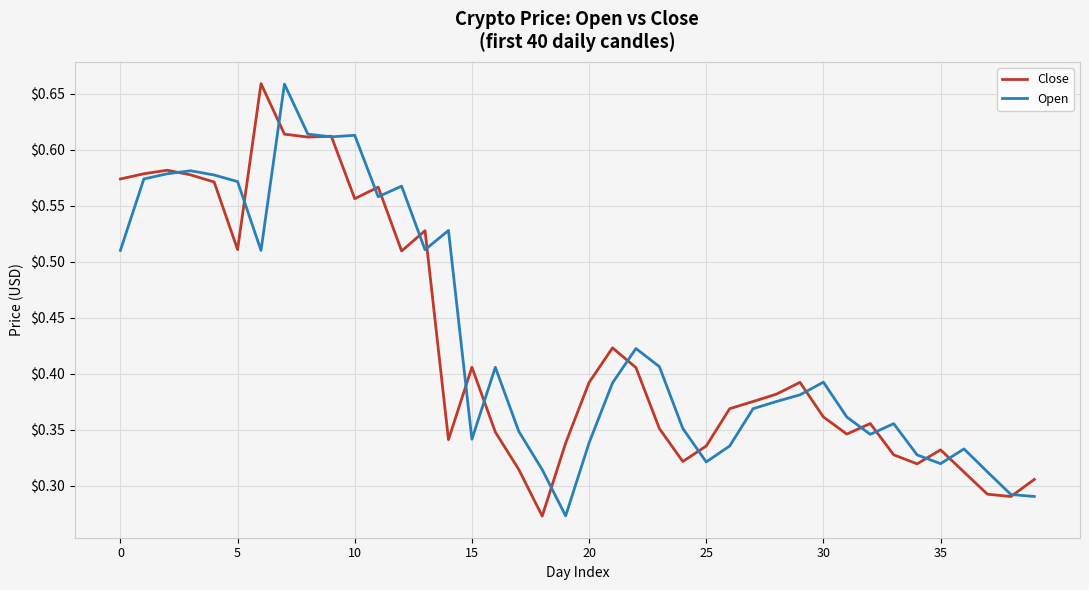

Which series has the widest spread of values?

Close